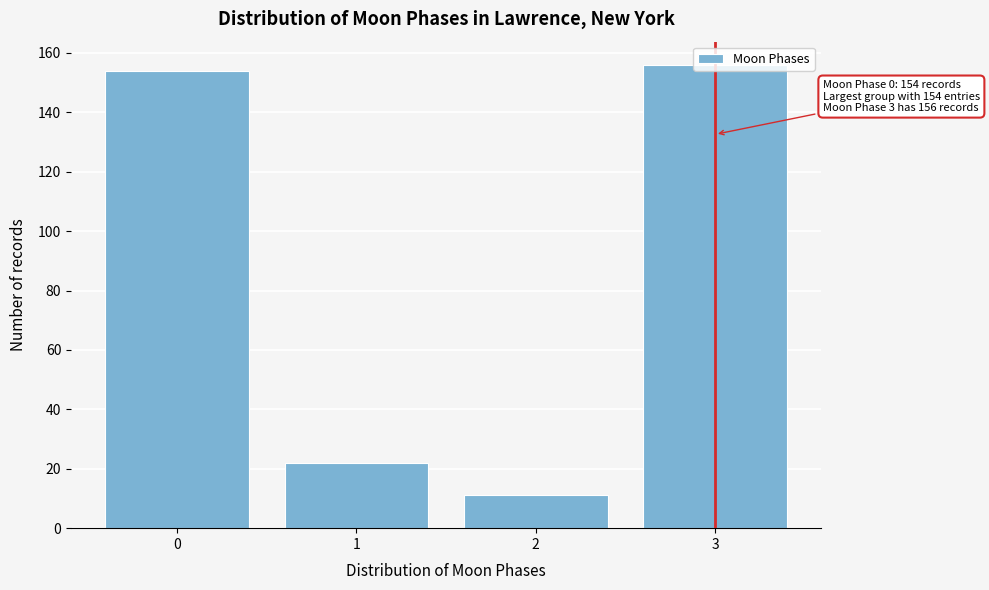

What is the maximum value shown in the chart?

156